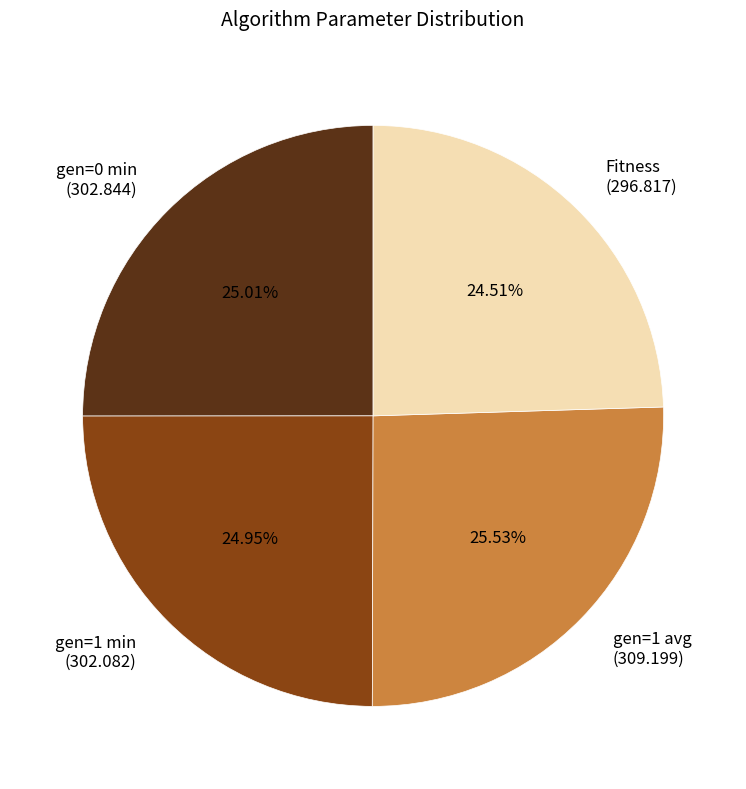

Approximately how many times larger is the value at gen=0 min (302.844) compared to gen=1 avg (309.199)?

1.0